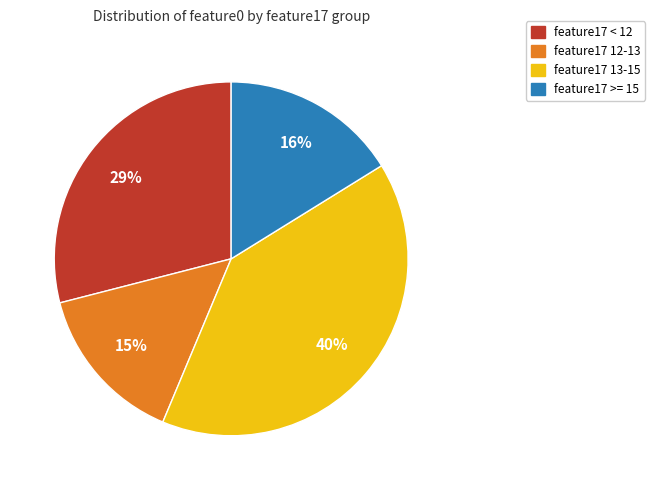

True or false: feature17 >= 15 accounts for 16% of the total.

True